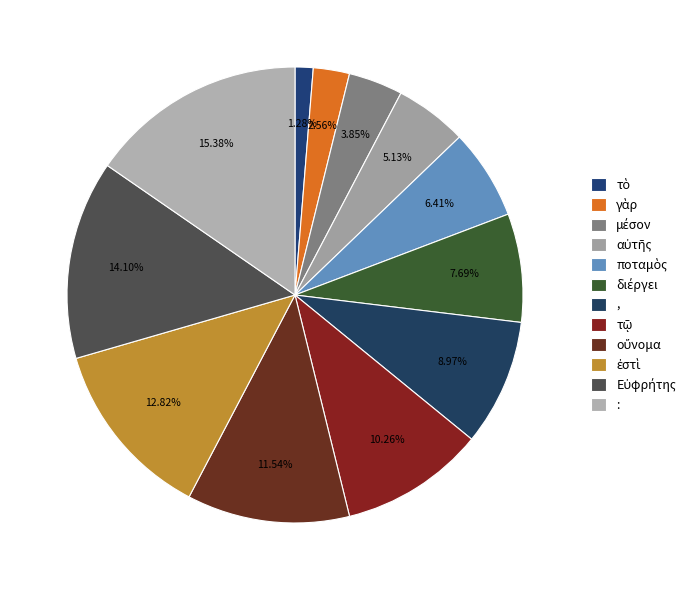

Which slice is the smallest?

τὸ